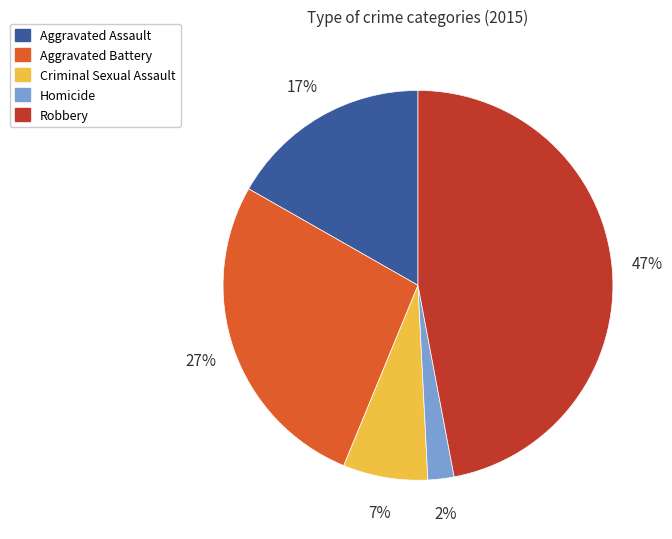

Which slice is the largest?

Robbery